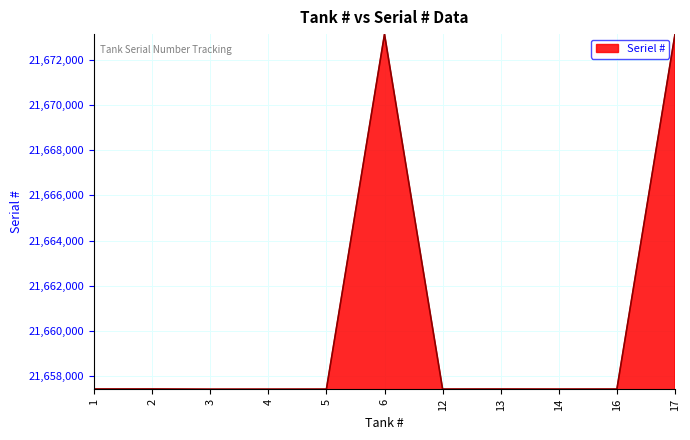

True or false: the data shows 21657434 at 14.

True